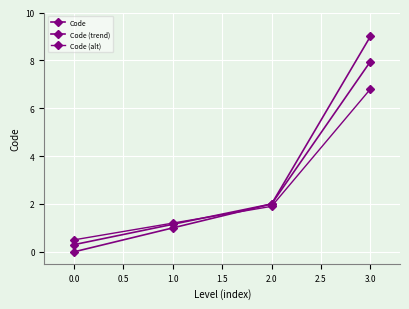

True or false: Code has a value of 0.6 at 1.0.

False